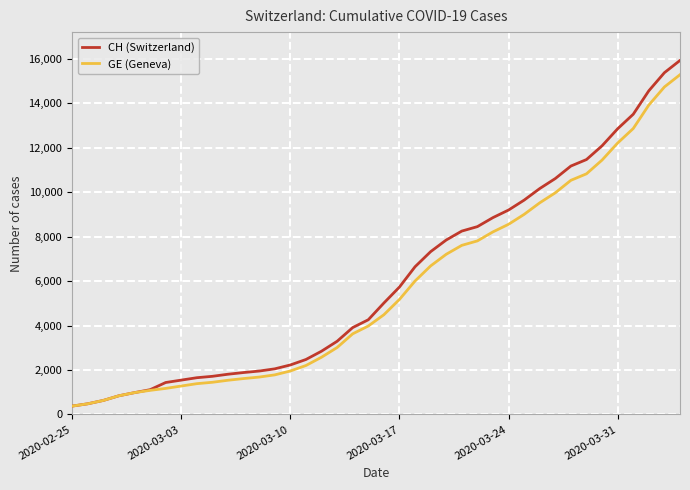

Which series has the largest range (max minus min)?

CH (Switzerland)